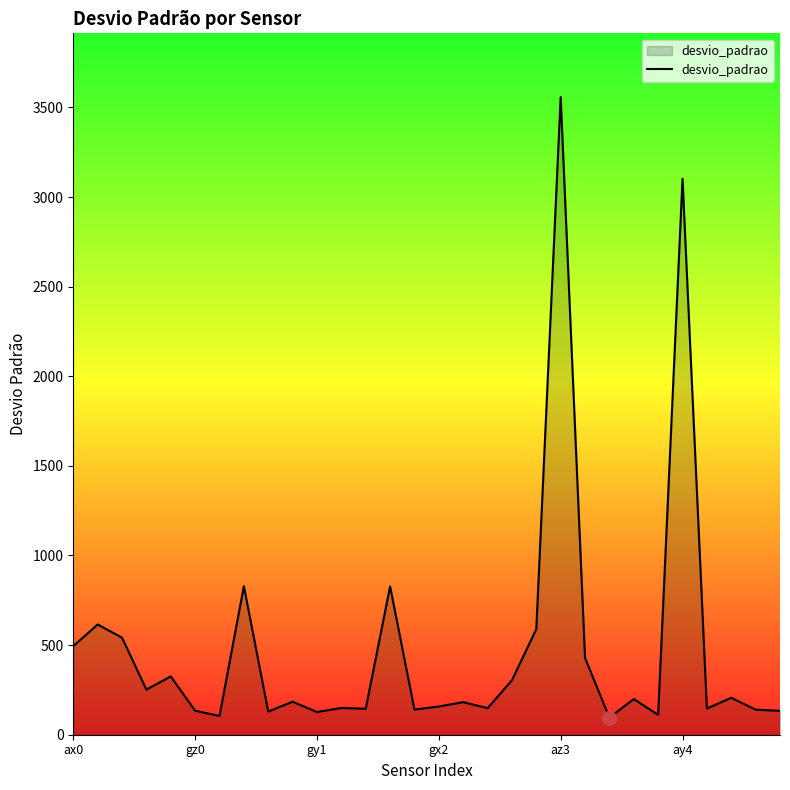

What is the smallest value displayed?

95.6